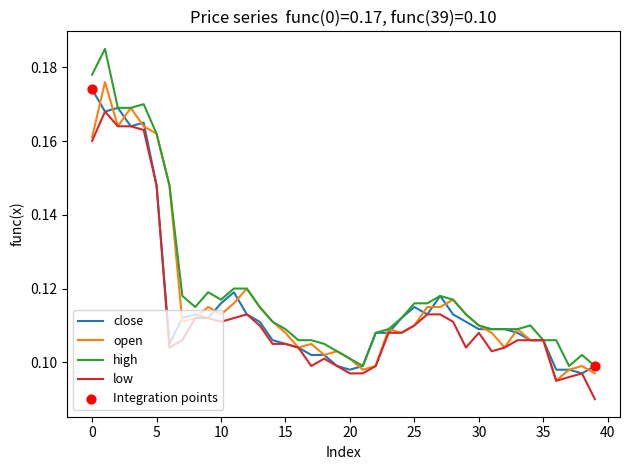

Which series has the widest spread of values?

high